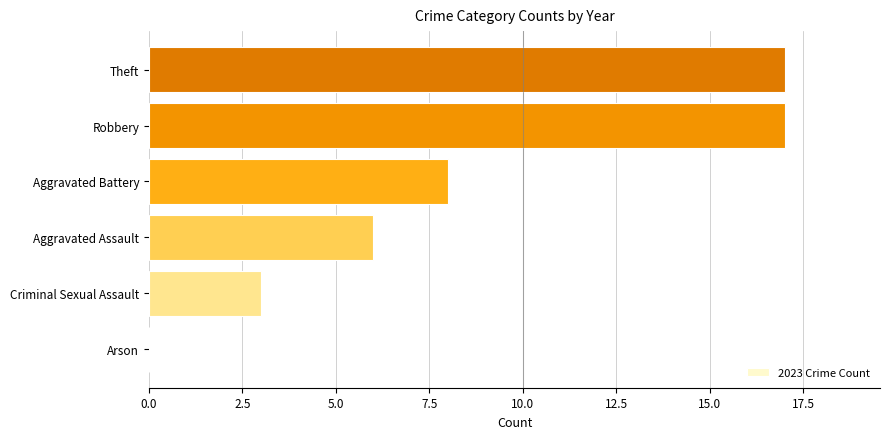

Between Criminal Sexual Assault and Aggravated Battery, which is larger?

Aggravated Battery